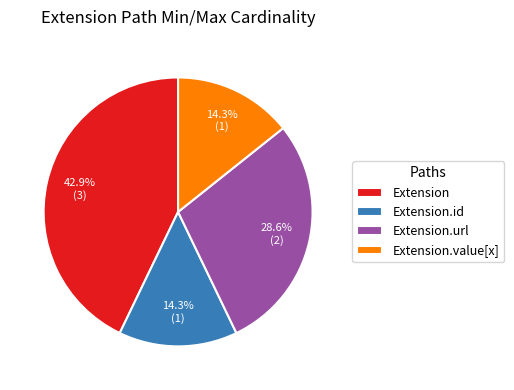

Is Extension the majority of the pie?

No